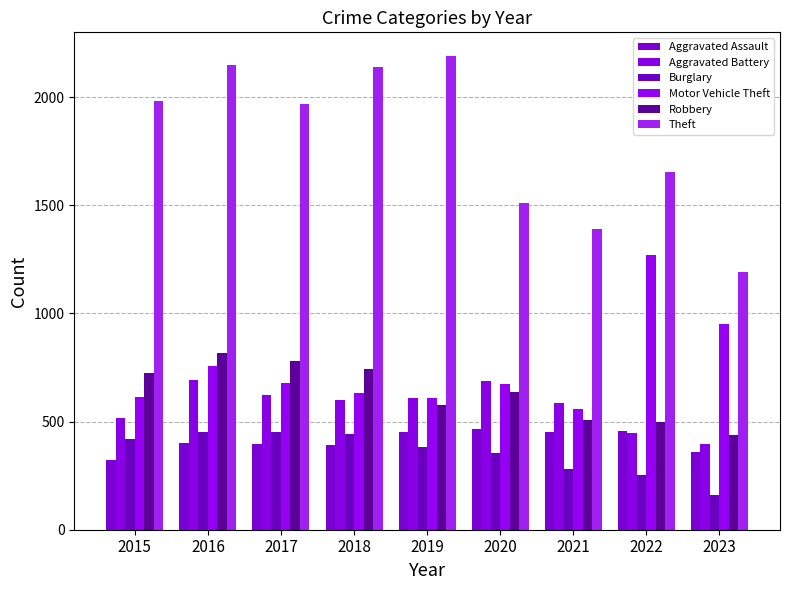

The Aggravated Battery series shows 600 at 2018. True or false?

True